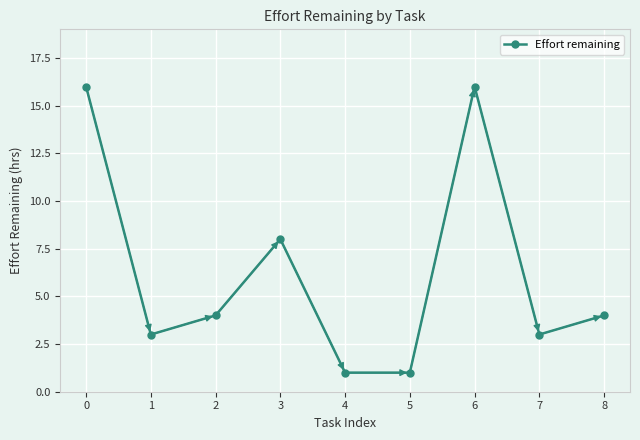

Is it true that the value at 1 is 4?

False